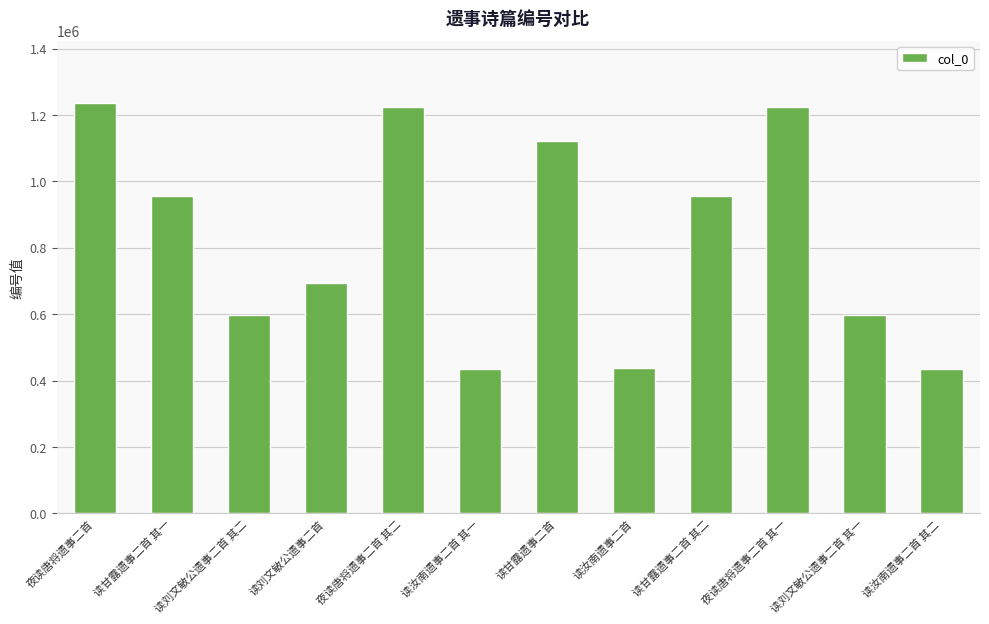

What is the label of the 2nd bar from the left?

读甘露遗事二首 其一